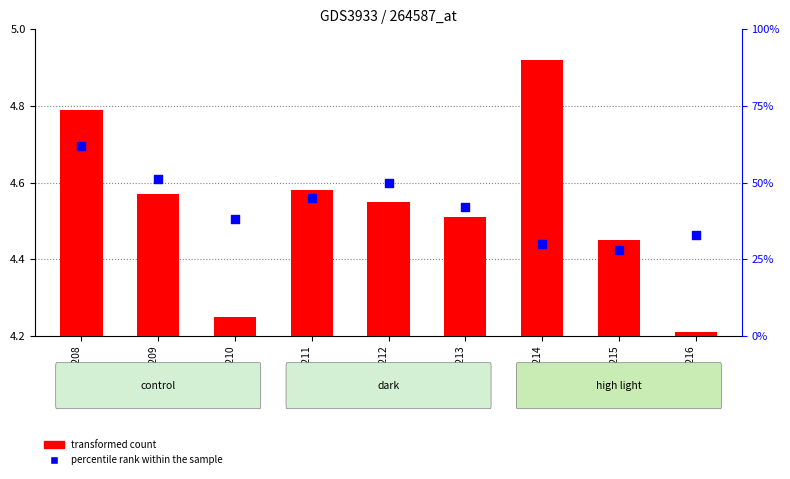

Which series contains the highest Y value?

percentile rank within the sample